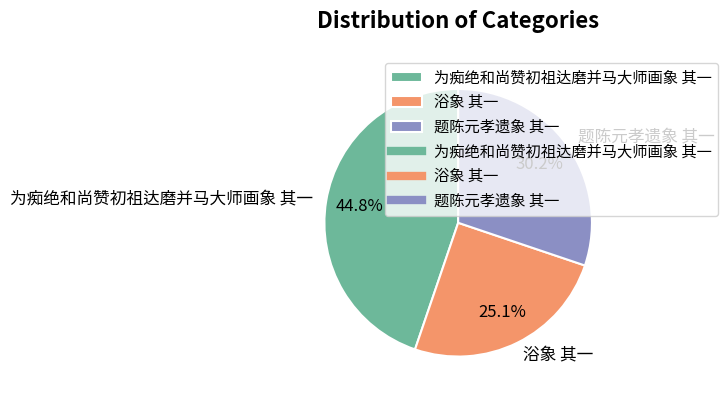

To the nearest percent, what is the combined percentage of 题陈元孝遗象 其一 and 为痴绝和尚赞初祖达磨并马大师画象 其一?

75%